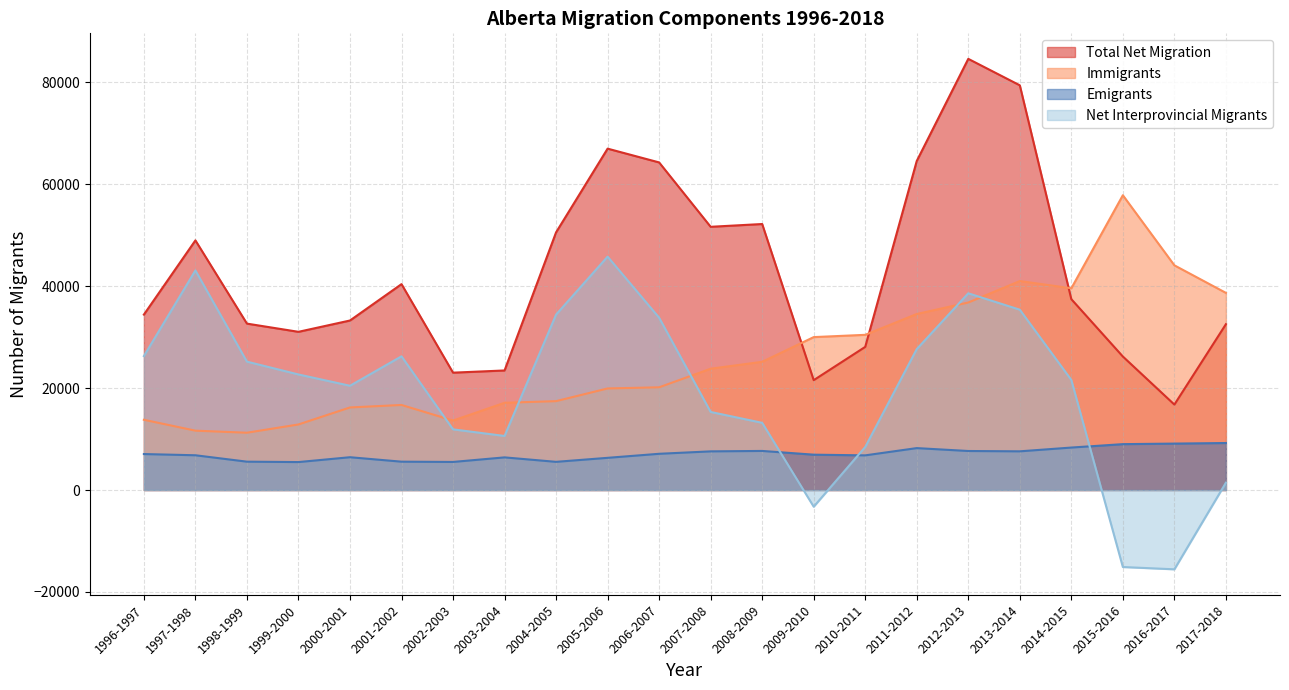

What is the value of the Total Net Migration point at the 22nd from the left?

32536